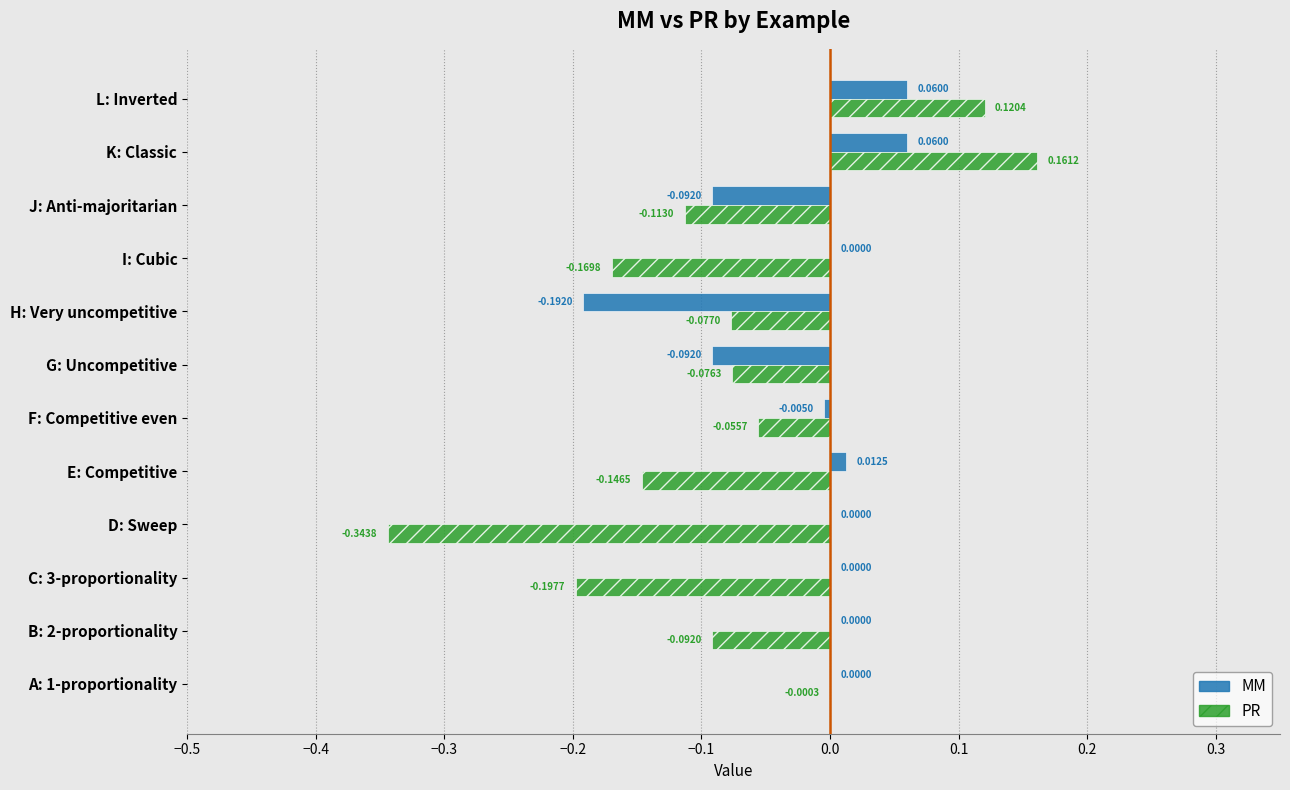

Is the value of MM at E: Competitive greater than the value of PR at J: Anti-majoritarian?

Yes